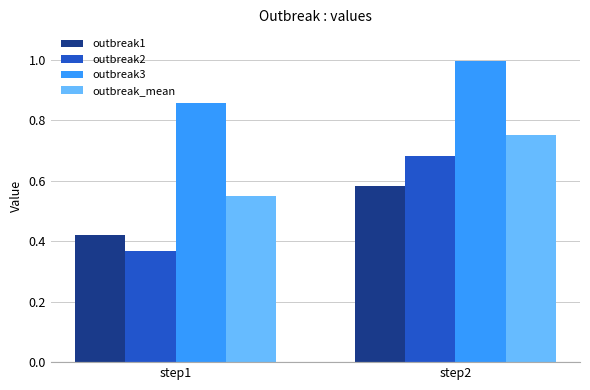

Which series changed the most between step1 and step2?

outbreak2